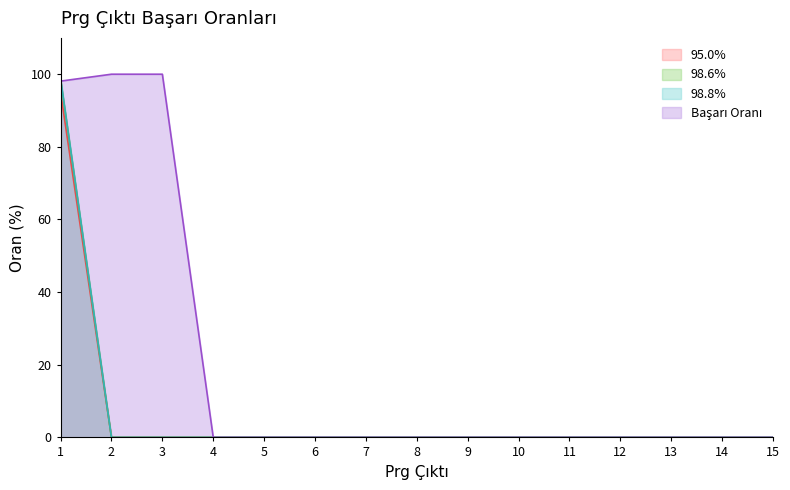

The value of 98.6% at 6 is 0.0. True or false?

True